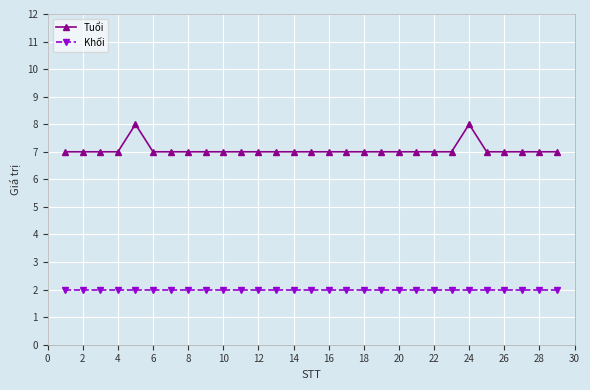

What are all the series names shown in the legend?

Tuổi, Khối